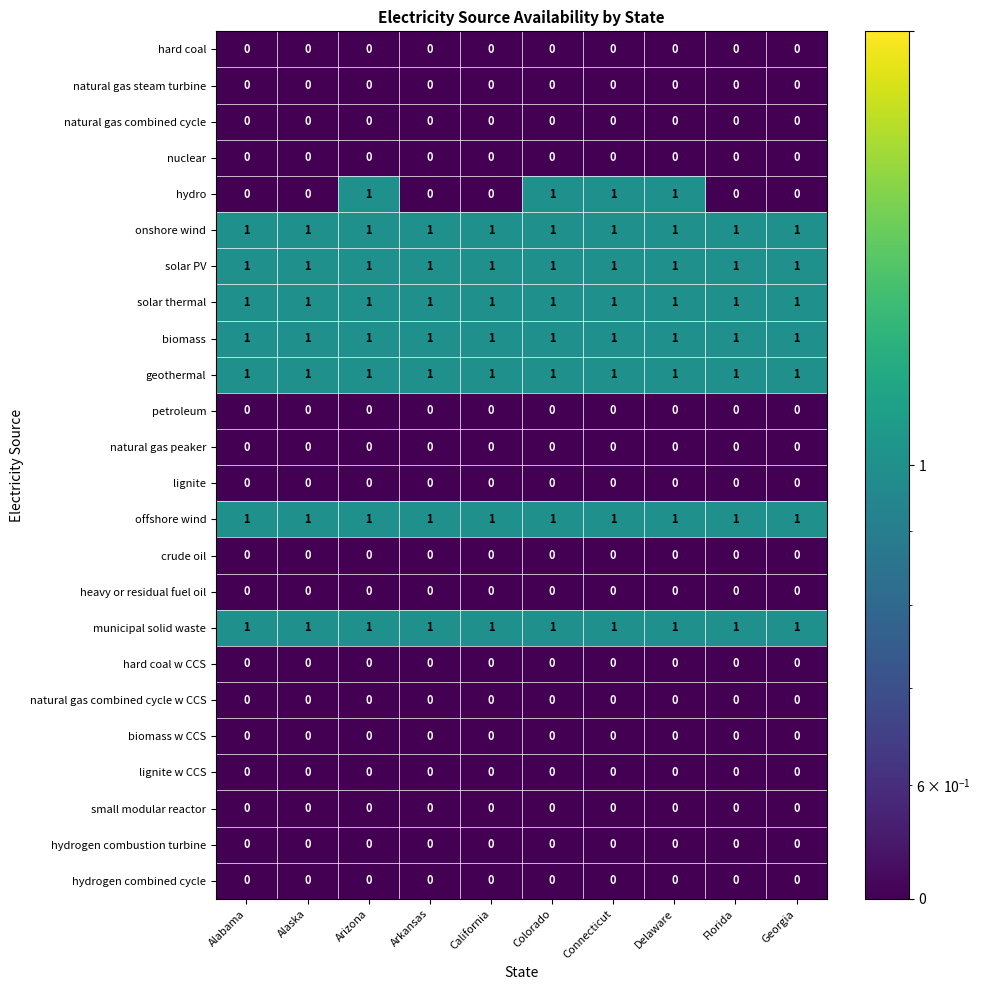

What is the sum of all hydro values?

4